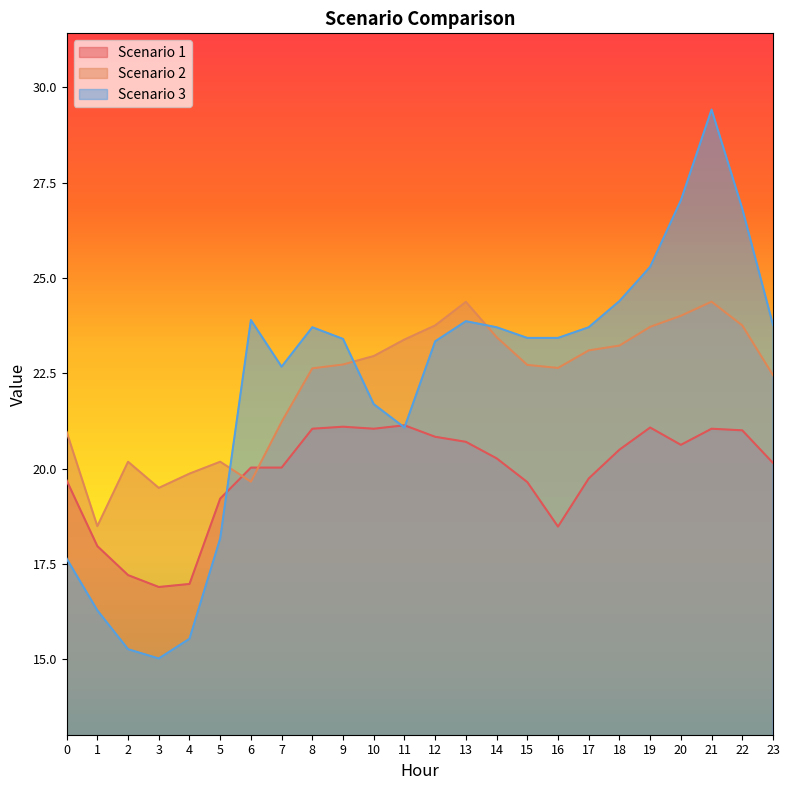

Where does the Scenario 3 series first go above 23?

6